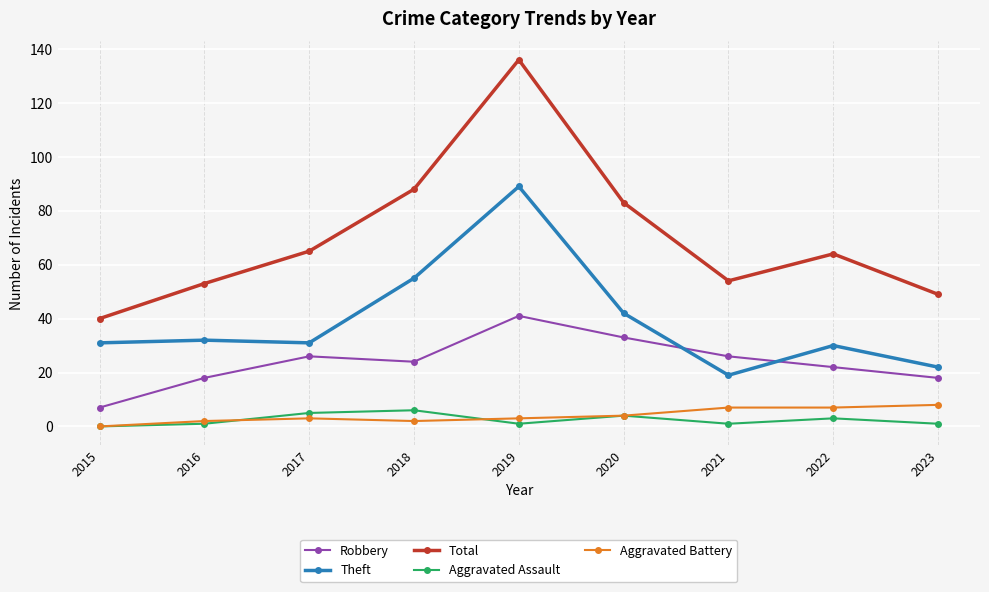

True or false: Theft and Total intersect in this chart.

False